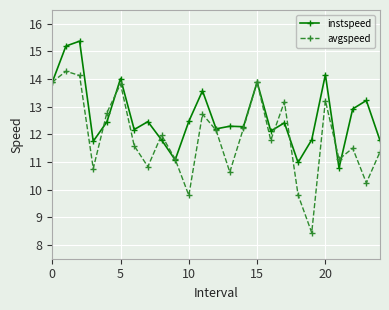

List the series in order of their overall mean, highest first.

instspeed, avgspeed